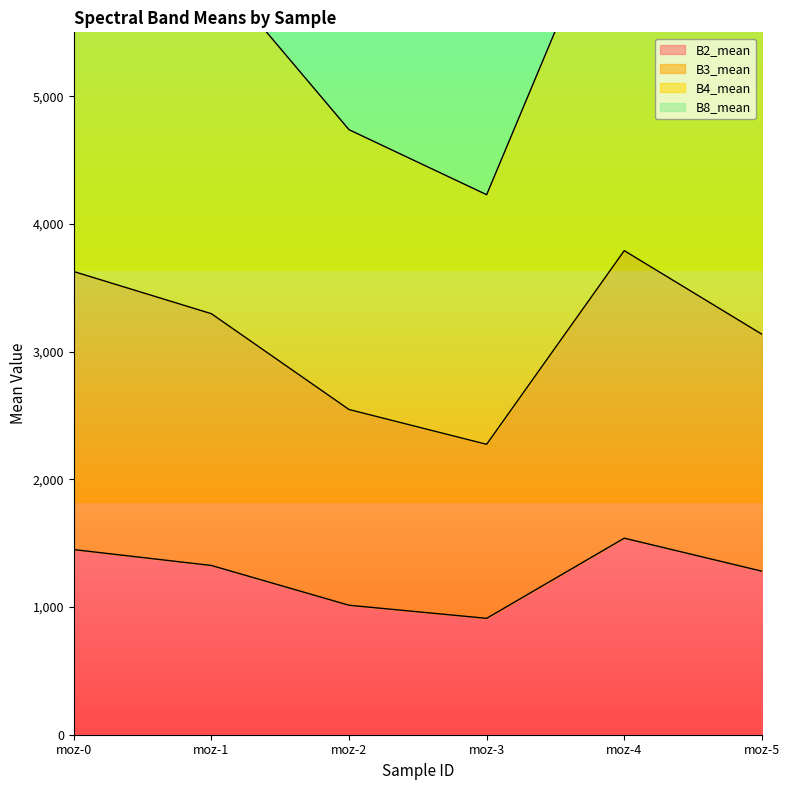

The value of B2_mean at moz-1 is 1804.1. True or false?

False